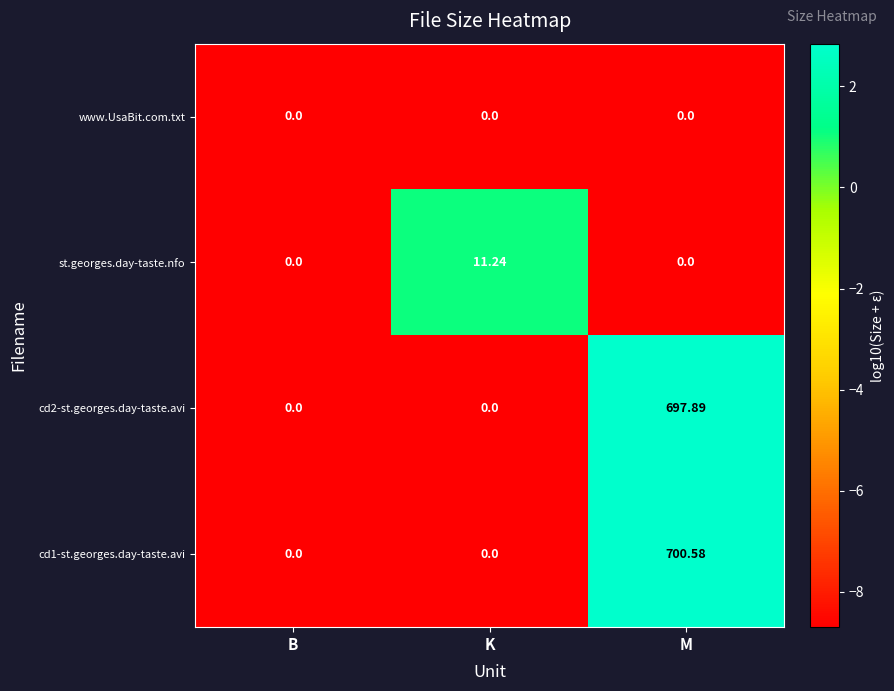

Which category has the highest value across all series?

M